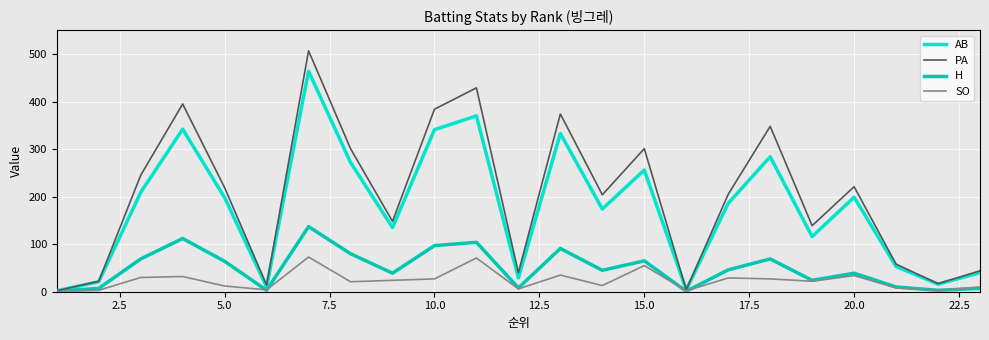

What is the sum of all H values?

1121